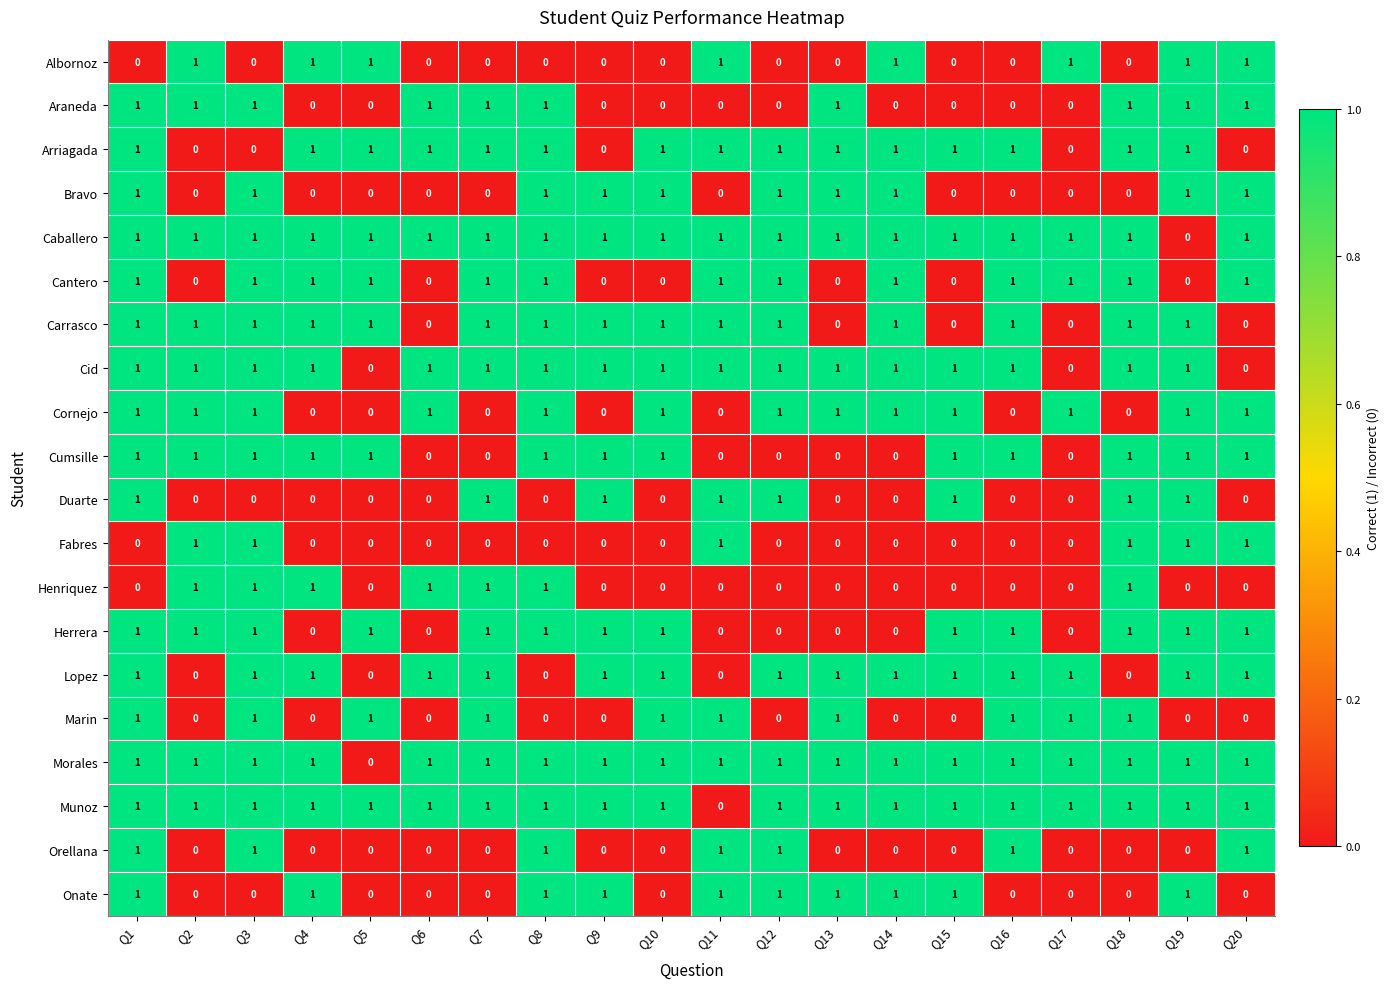

At which category is the sum across all series the highest?

Q1